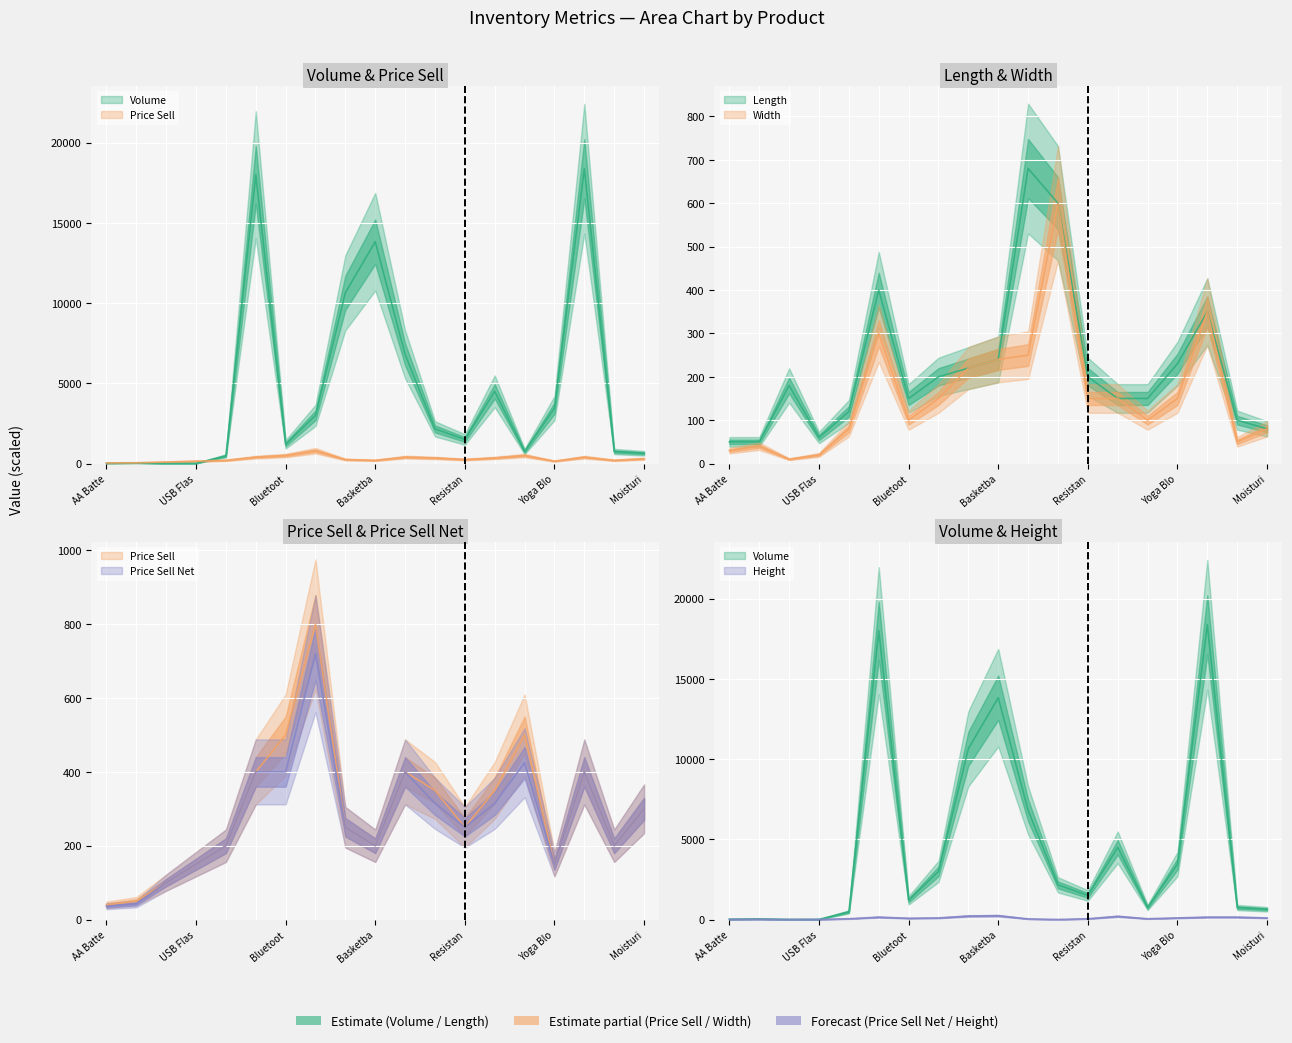

What are all the series names shown in the legend?

Volume, Length, Price Sell, Price Sell Net, Width, Height